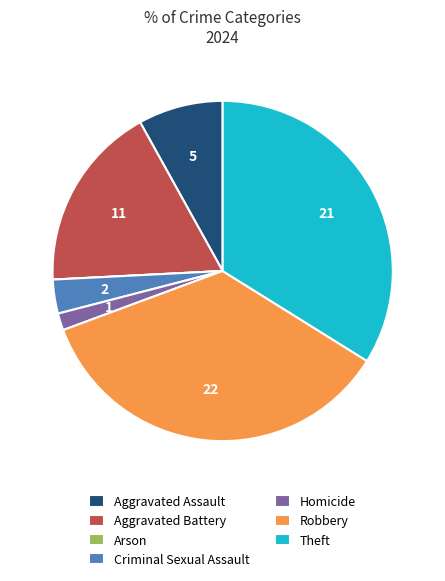

What is the ratio of the value at Theft to the value at Homicide?

21.0